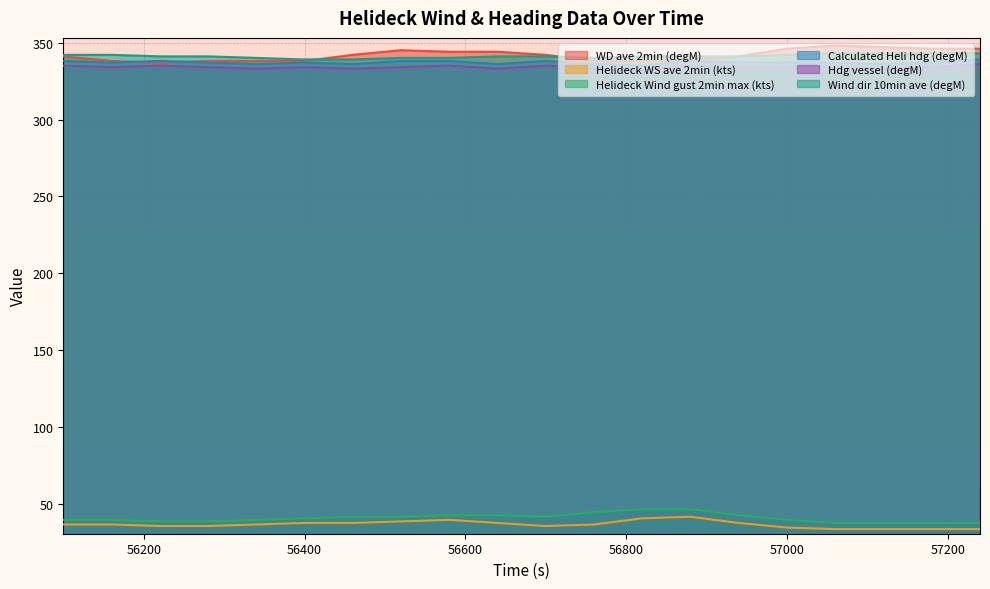

Reading left to right, transcribe all the data shown in this chart.

WD ave 2min (degM): 341	338	337	338	338	338	342	345	344	344	342	338	338	339	341	346	348	347	346	346
Helideck WS ave 2min (kts): 37	37	36	36	37	38	38	39	40	38	36	37	41	42	38	35	34	34	34	34
Helideck Wind gust 2min max (kts): 40	40	39	39	40	41	42	42	43	43	42	45	47	47	43	40	38	38	38	38
Calculated Heli hdg (degM): 338	337	338	337	336	337	336	338	338	336	338	336	335	338	337	337	337	336	337	339
Hdg vessel (degM): 335	334	335	334	333	334	333	334	335	333	335	333	332	335	334	334	334	333	334	336
Wind dir 10min ave (degM): 342	342	341	341	340	339	339	340	340	341	341	340	341	341	341	342	343	343	343	343